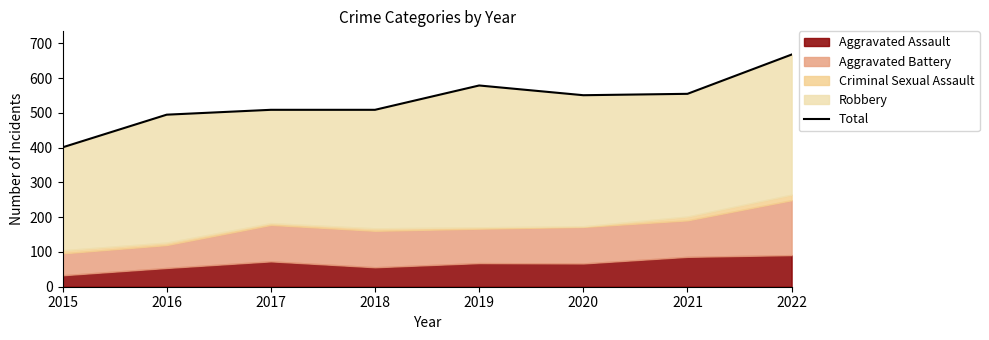

What is the greatest value displayed?

668